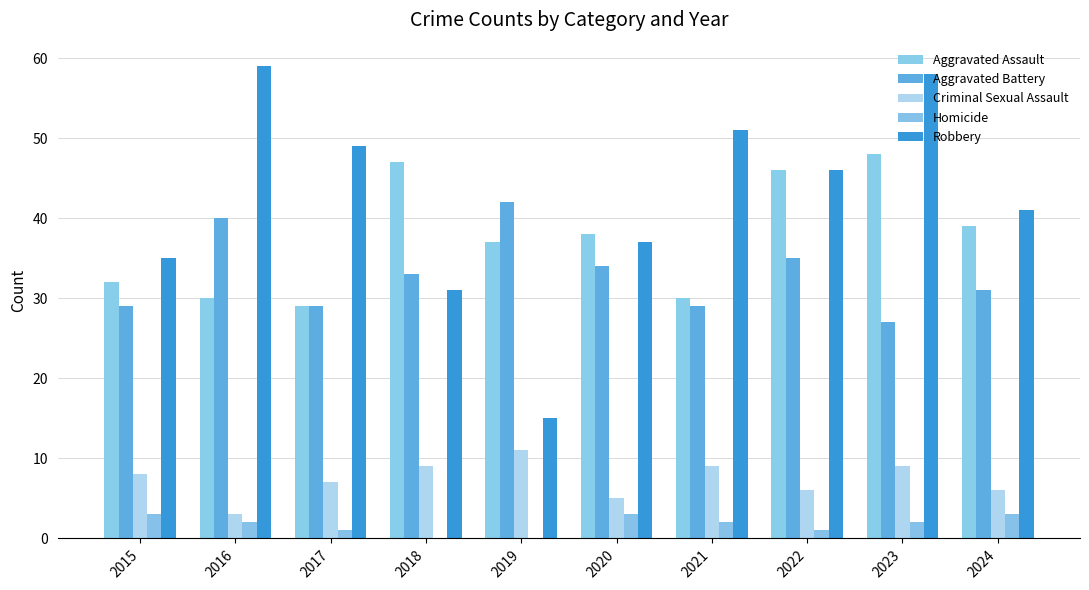

Which category has the highest value across all series?

2016